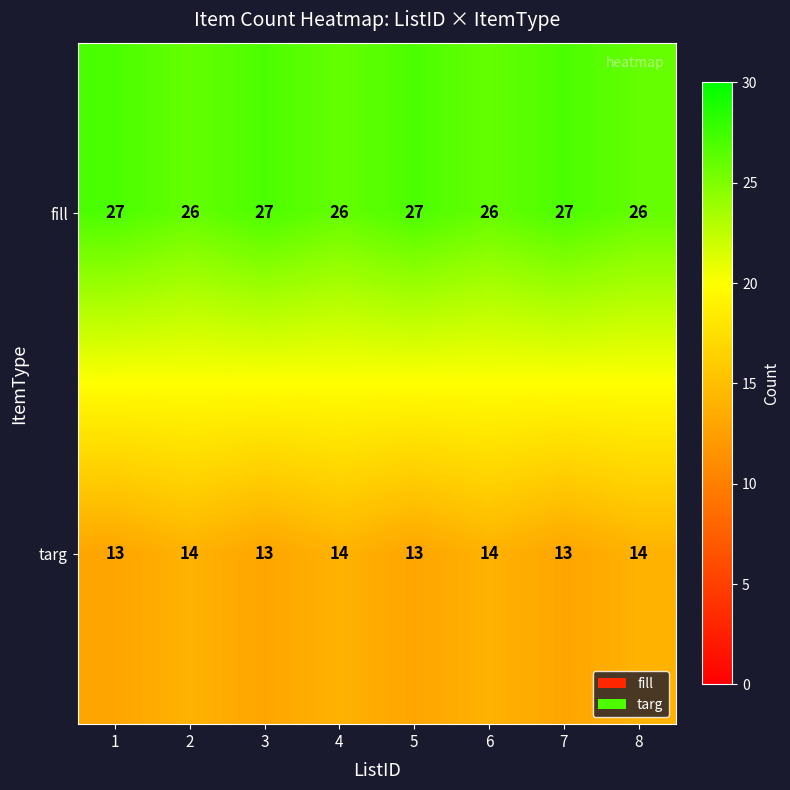

What is the difference between the highest and lowest values at 7?

14